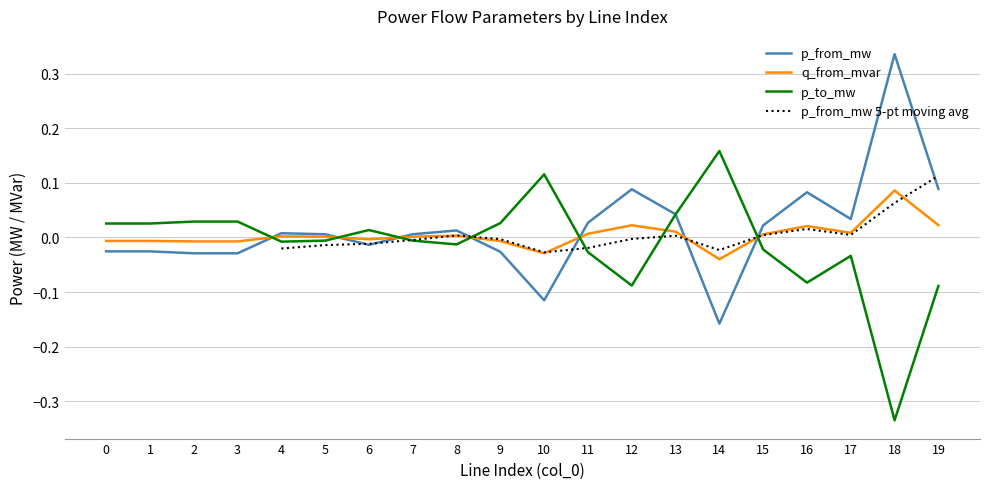

True or false: q_from_mvar has a value of -0.0 at 1.

False